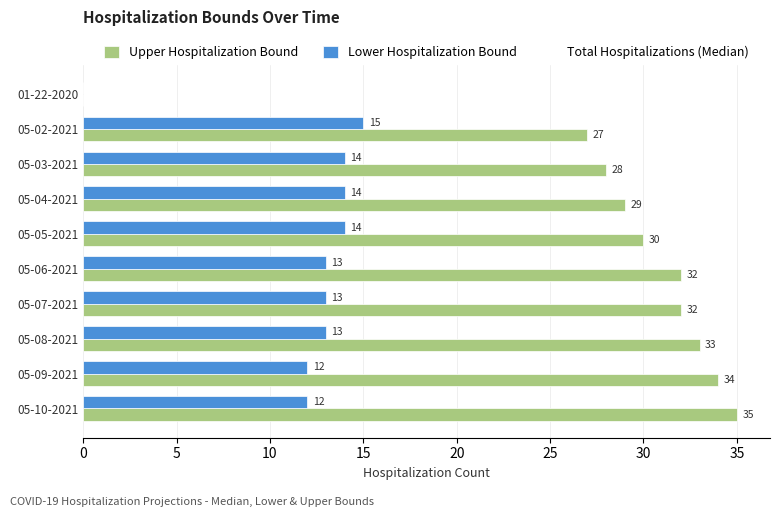

What is the maximum value shown in the chart?

35